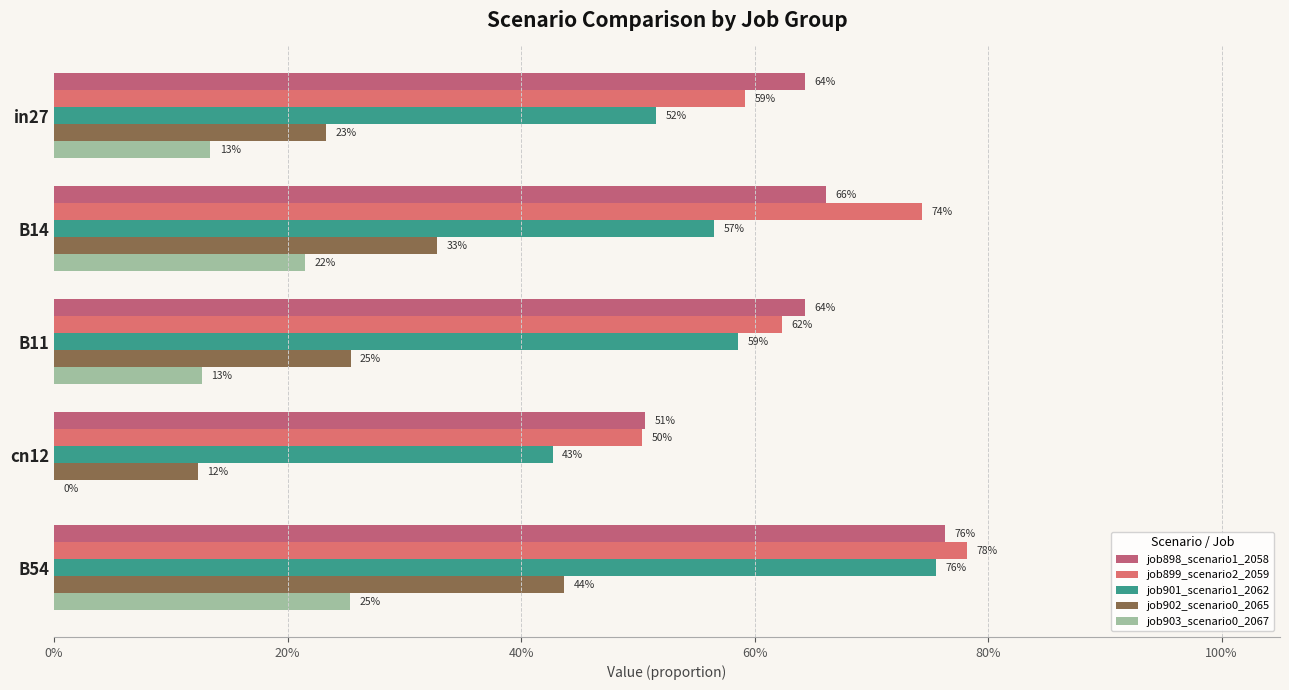

What is the difference between the second highest and minimum values in the job903_scenario0_2067 series?

0.2